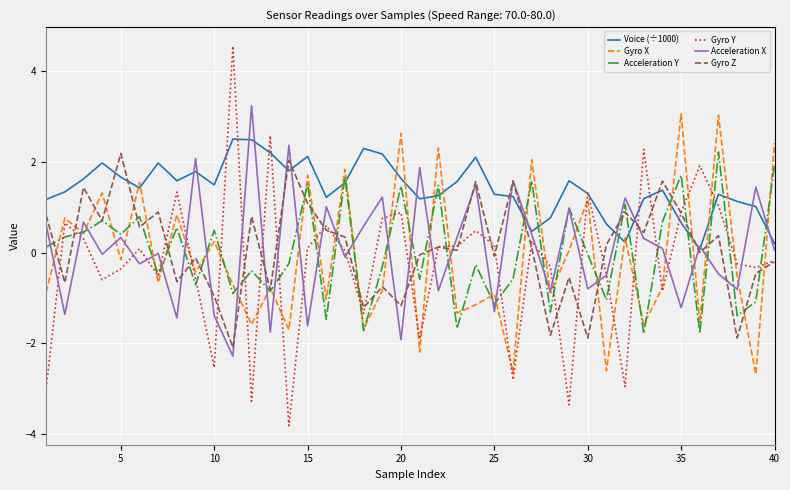

What is the average value of the Gyro Y series?

-0.2